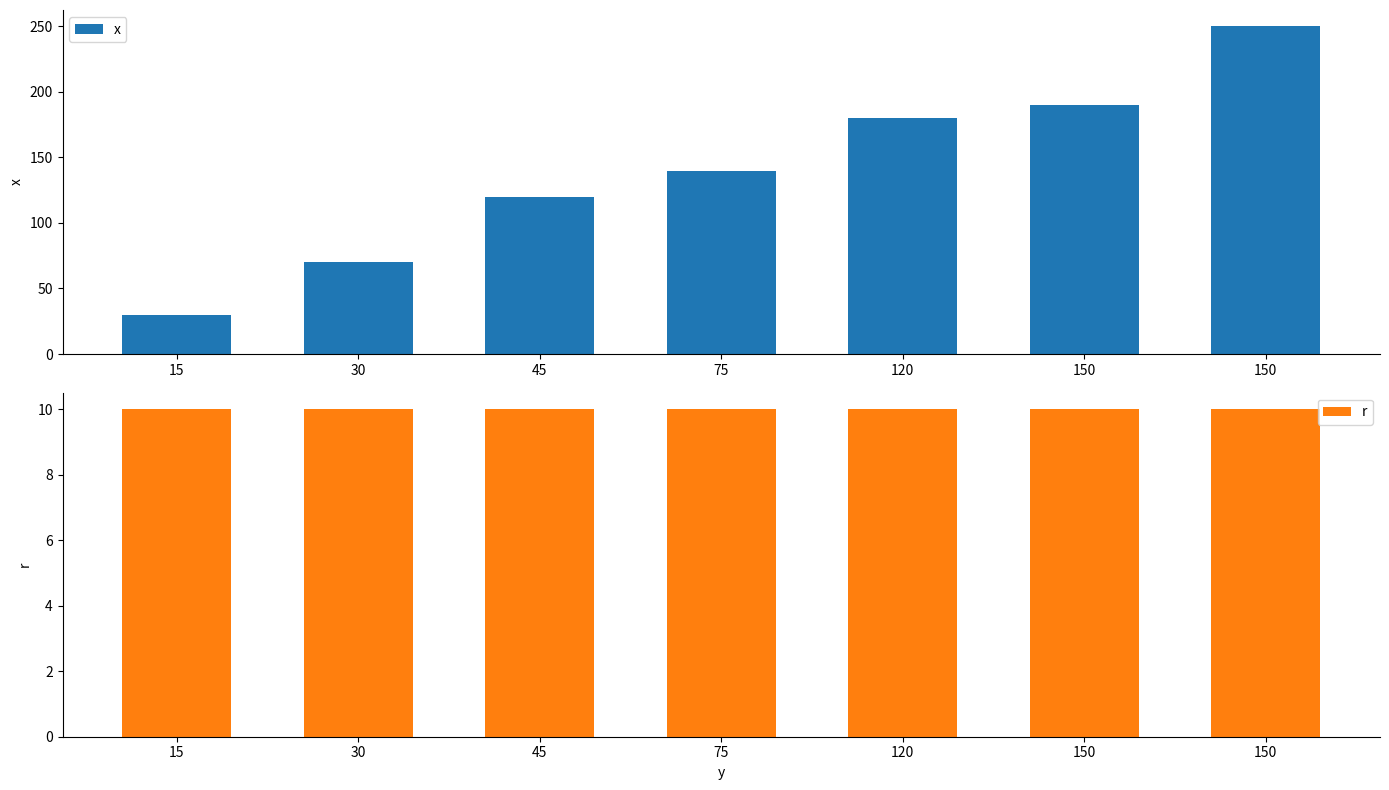

At which label does x first exceed 140?

120